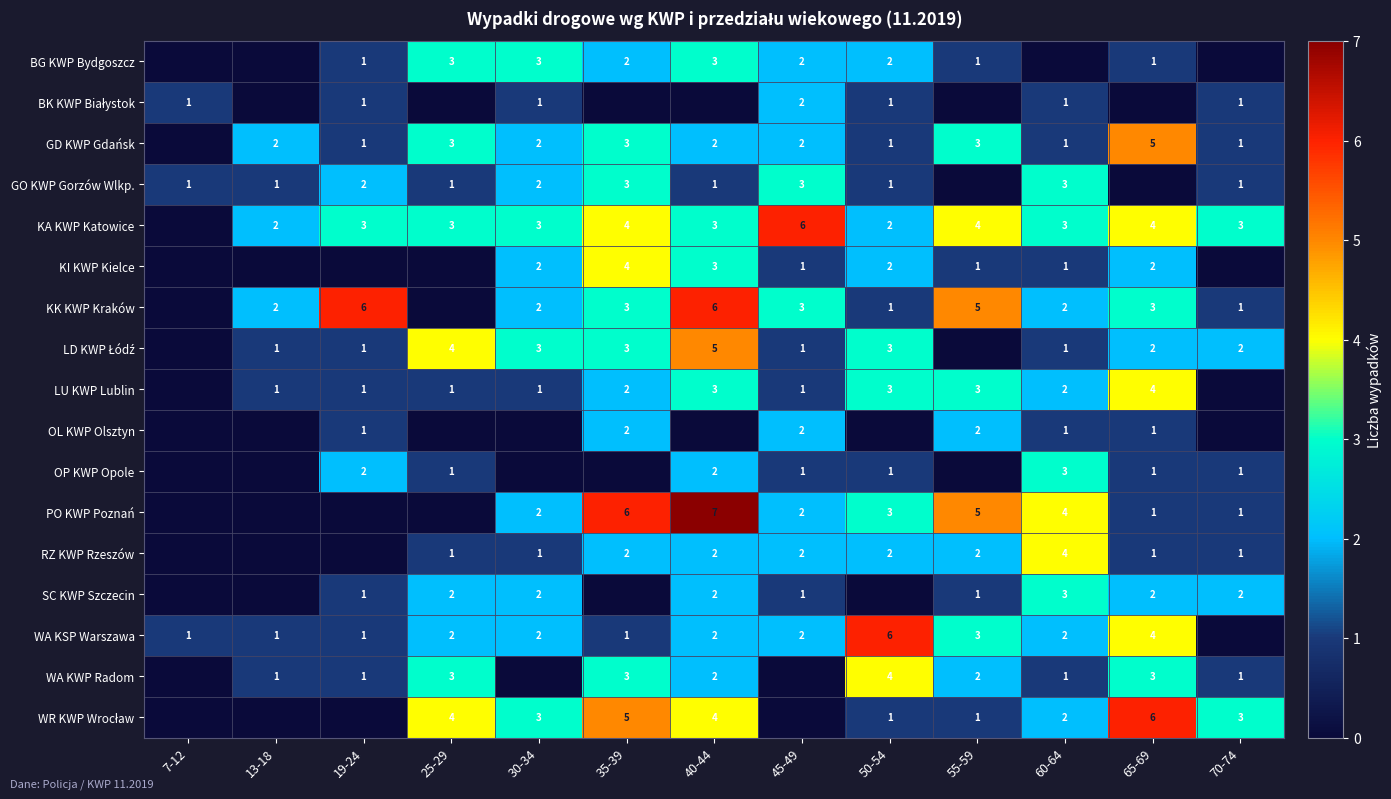

The value of GO KWP Gorzów Wlkp. at 45-49 is 3. True or false?

True